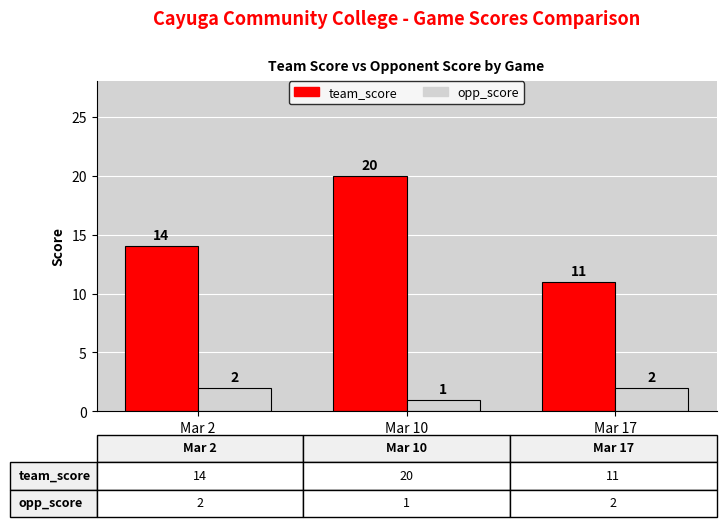

At which category does the chart reach its minimum across all series?

Mar 10